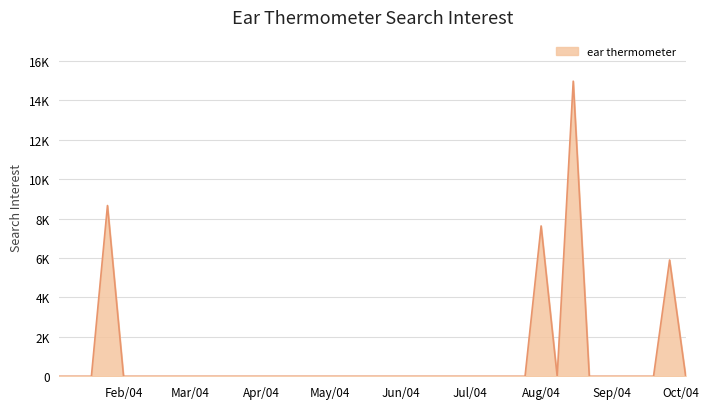

Reading left to right, transcribe all the data shown in this chart.

0.0	0.0	0.0	8663.4	0.0	0.0	0.0	0.0	0.0	0.0	0.0	0.0	0.0	0.0	0.0	0.0	0.0	0.0	0.0	0.0	0.0	0.0	0.0	0.0	0.0	0.0	0.0	0.0	0.0	0.0	7627.5	0.0	14972.7	0.0	0.0	0.0	0.0	0.0	5899.2	0.0